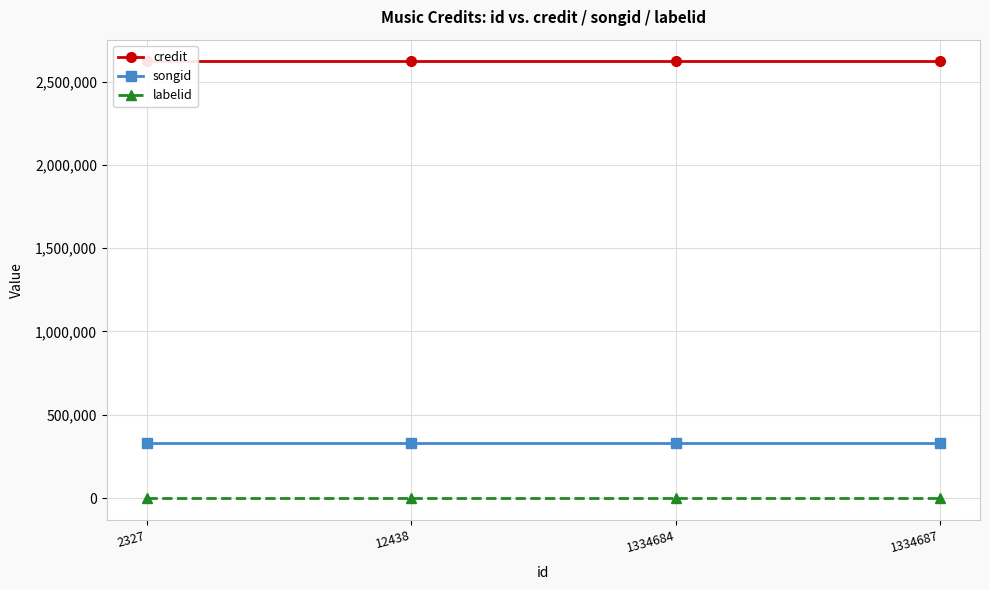

What is the sum of the songid values at 1334687 and 1334684?

664198